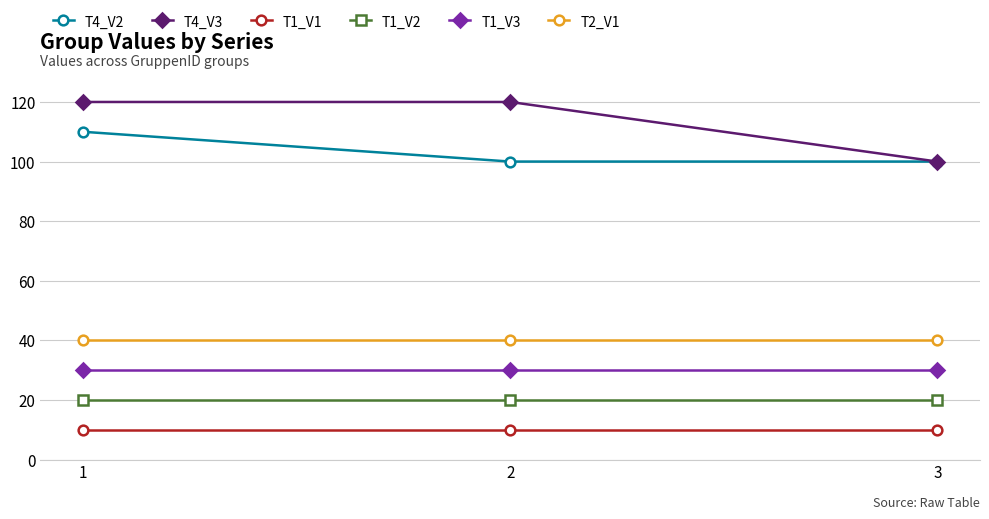

What are all the series names shown in the legend?

T4_V2, T4_V3, T1_V1, T1_V2, T1_V3, T2_V1